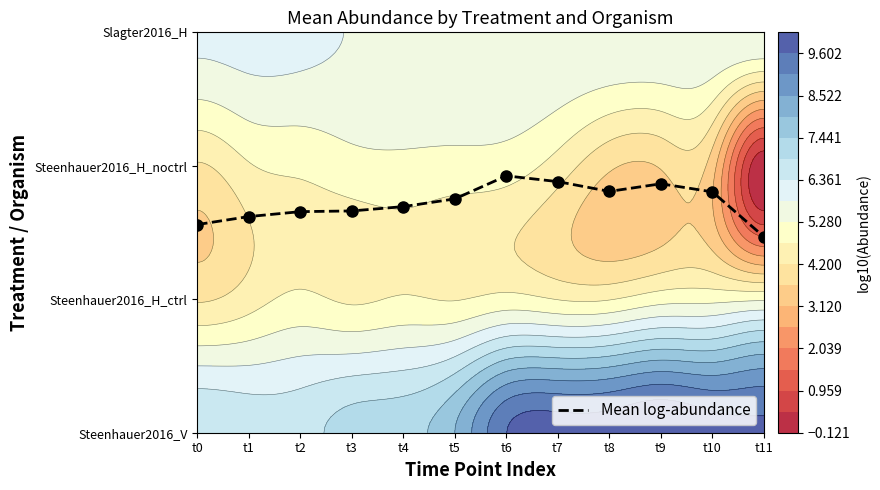

Where is the data nearest to the value 1?

t11